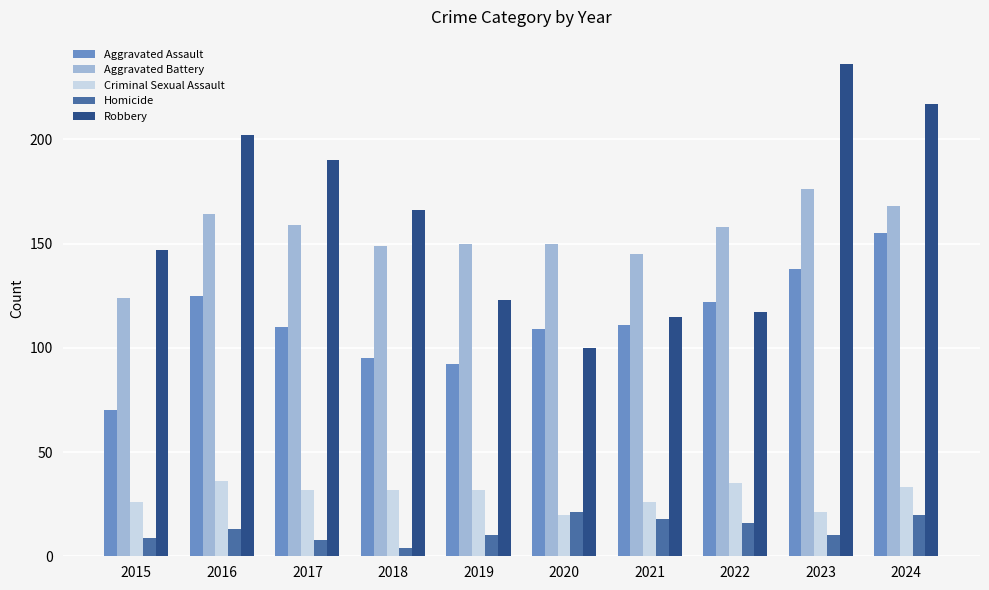

Reading left to right, transcribe all the data shown in this chart.

Aggravated Assault: 2015=70	2016=125	2017=110	2018=95	2019=92	2020=109	2021=111	2022=122	2023=138	2024=155
Aggravated Battery: 2015=124	2016=164	2017=159	2018=149	2019=150	2020=150	2021=145	2022=158	2023=176	2024=168
Criminal Sexual Assault: 2015=26	2016=36	2017=32	2018=32	2019=32	2020=20	2021=26	2022=35	2023=21	2024=33
Homicide: 2015=9	2016=13	2017=8	2018=4	2019=10	2020=21	2021=18	2022=16	2023=10	2024=20
Robbery: 2015=147	2016=202	2017=190	2018=166	2019=123	2020=100	2021=115	2022=117	2023=236	2024=217